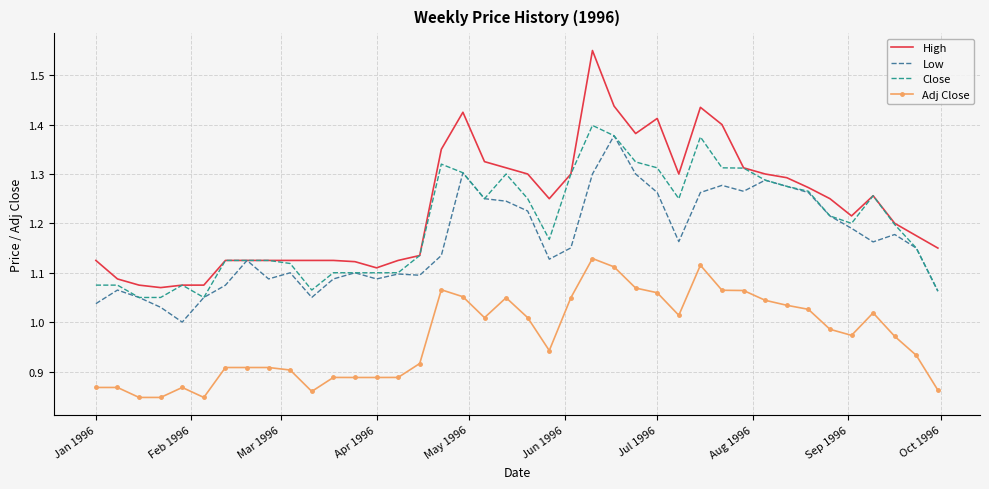

Which series has the largest total across all categories?

High